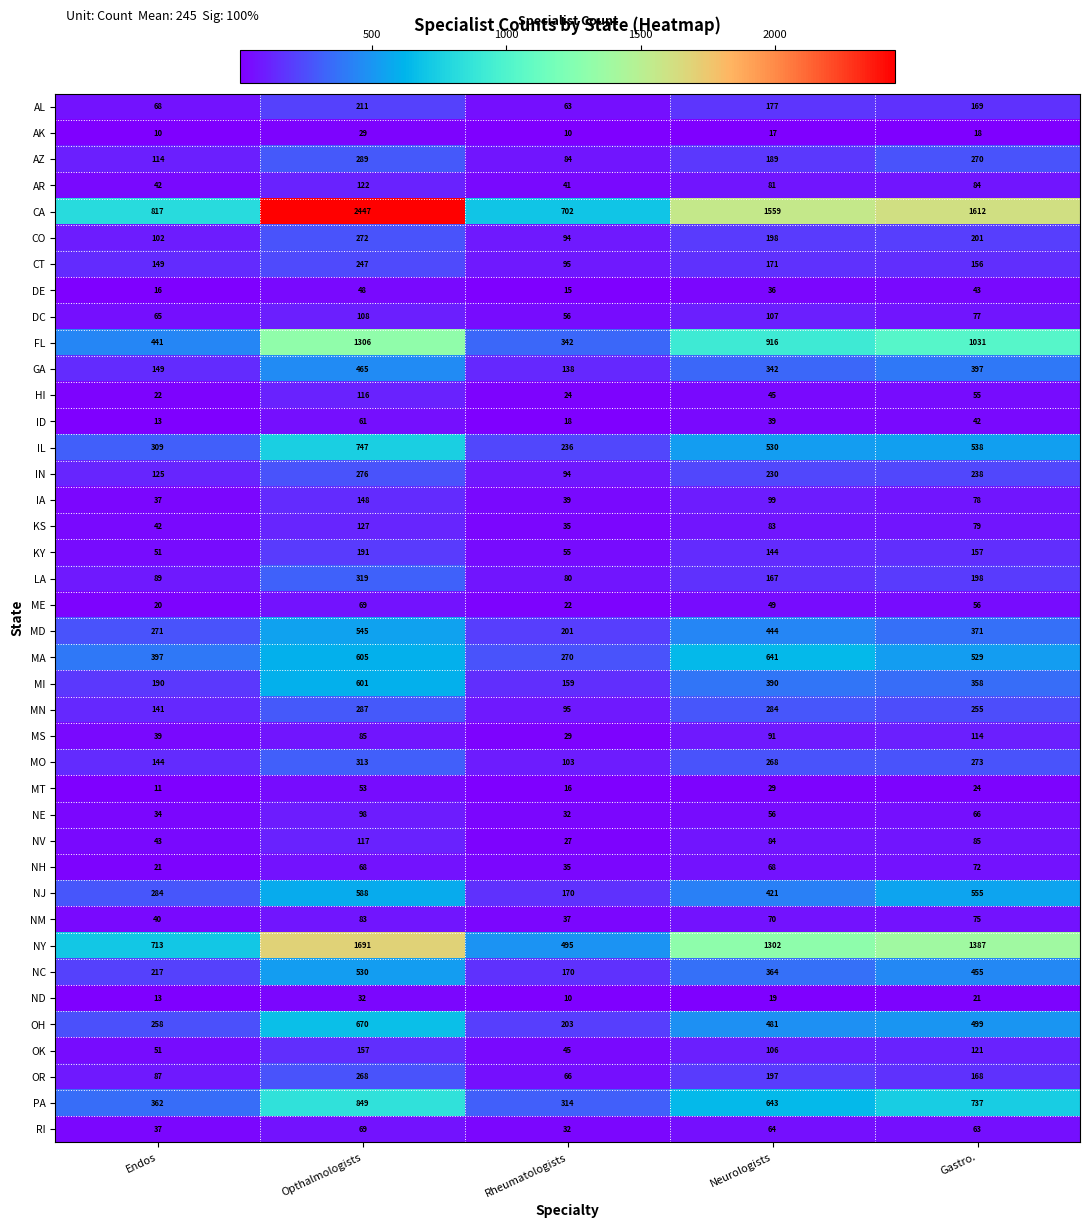

What is the difference between the highest and lowest values at Gastro.?

1594